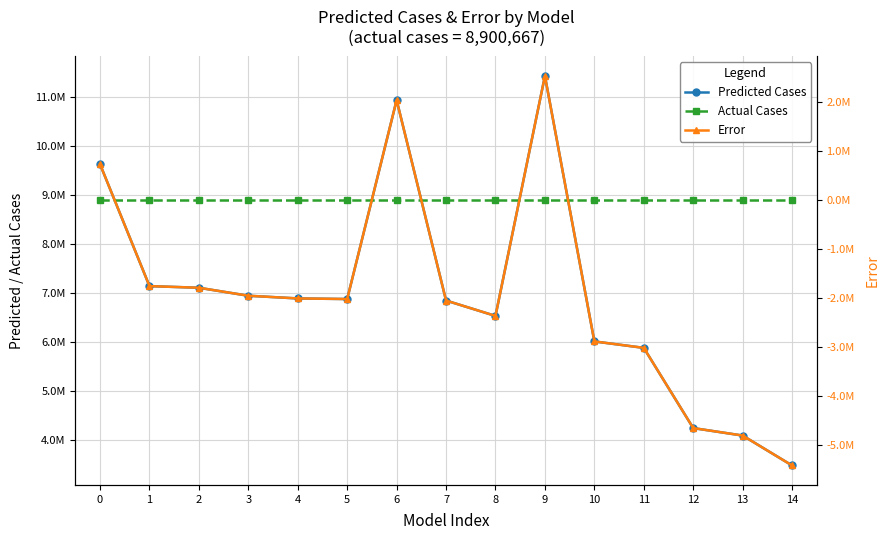

At 4, list the series in order from largest to smallest.

Actual Cases, Predicted Cases, Error